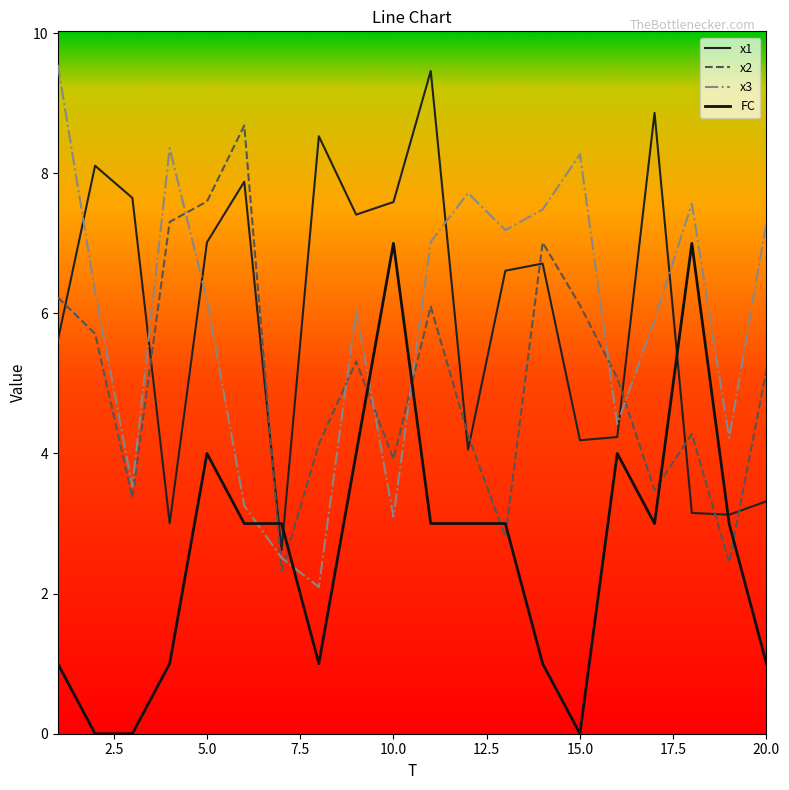

What is the sum of all x2 values?

101.4